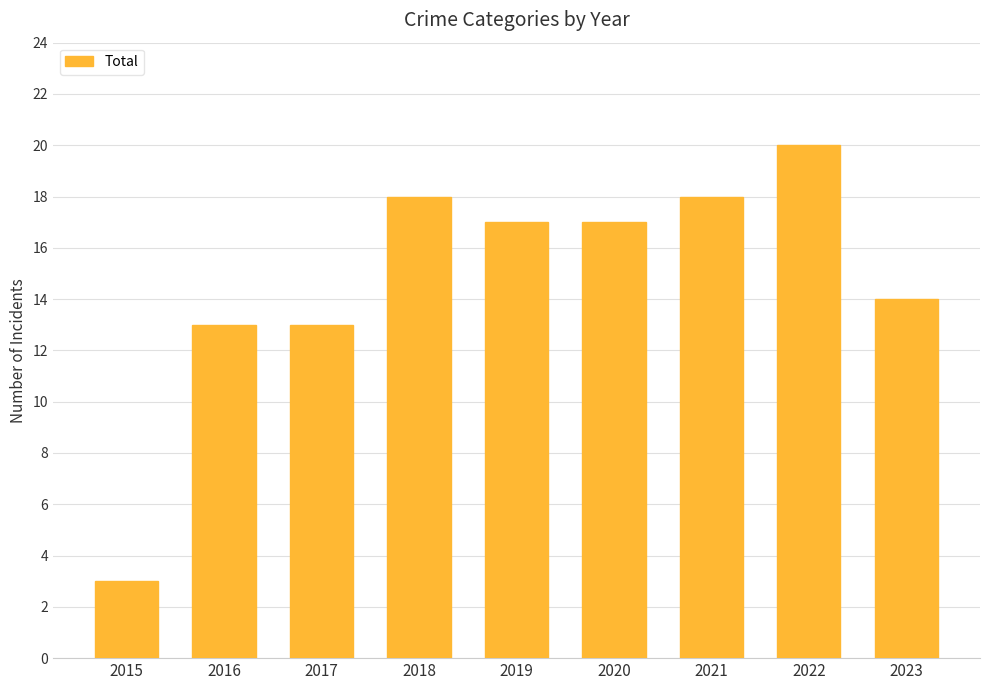

What is the difference between the values at 2020 and 2016?

4